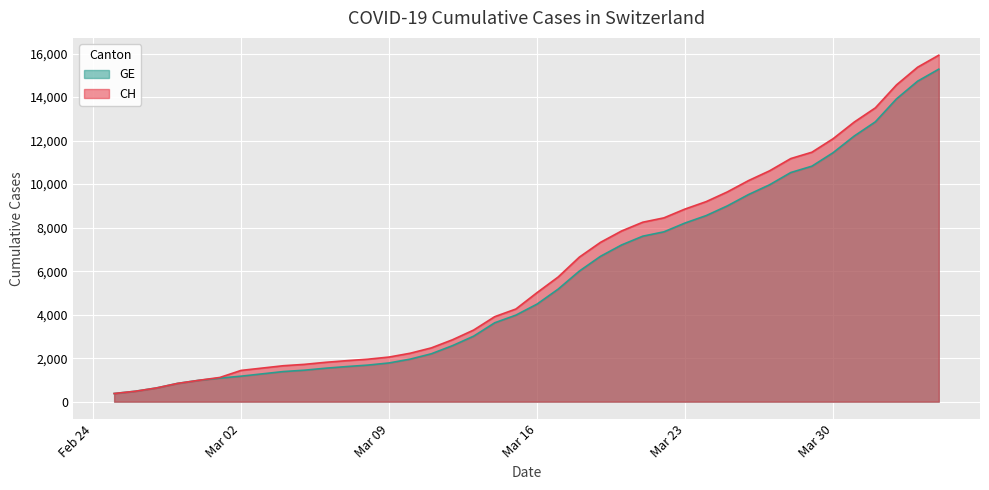

The value of CH at 2020-04-01 is 13505. True or false?

True